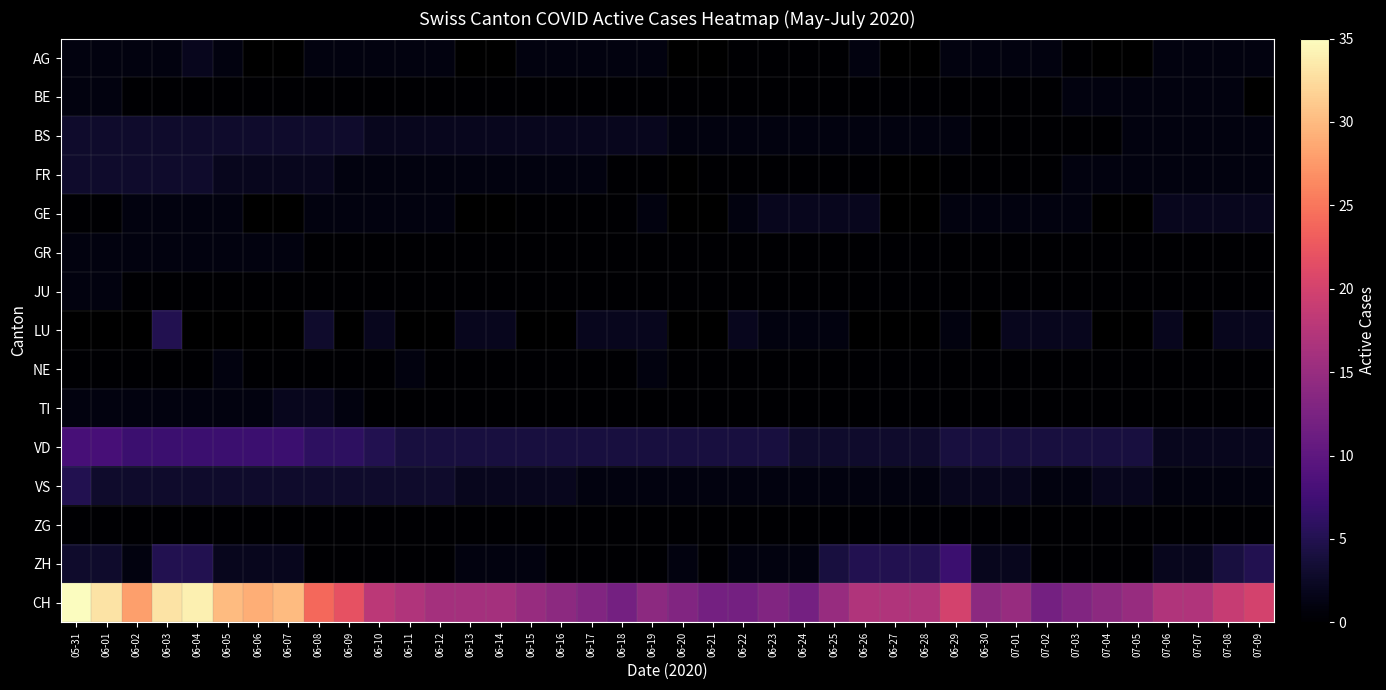

What is the difference between the VS values at 05-31 and 06-12?

2.0